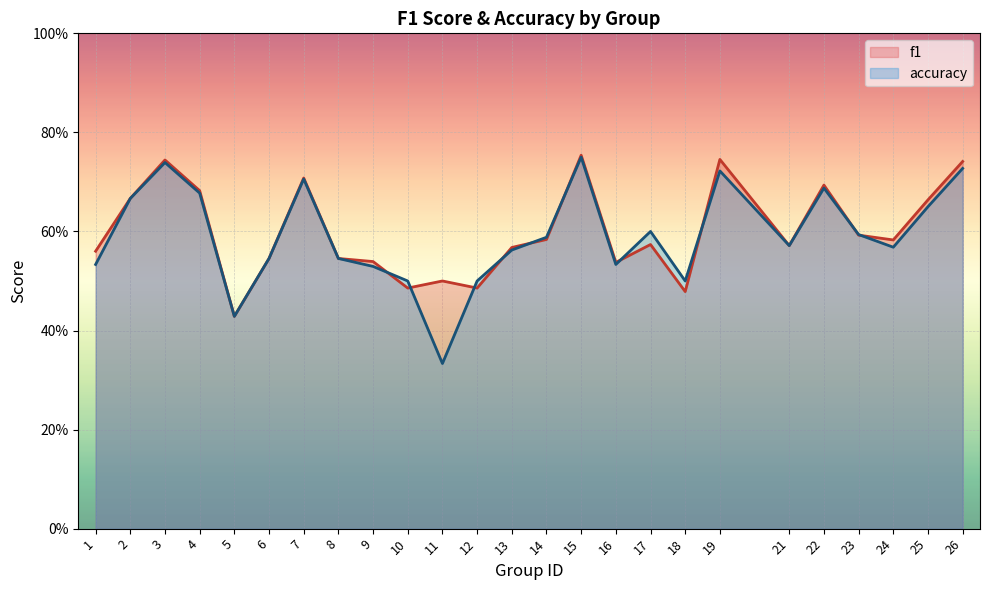

Rank the series by their average value, from lowest to highest.

accuracy, f1